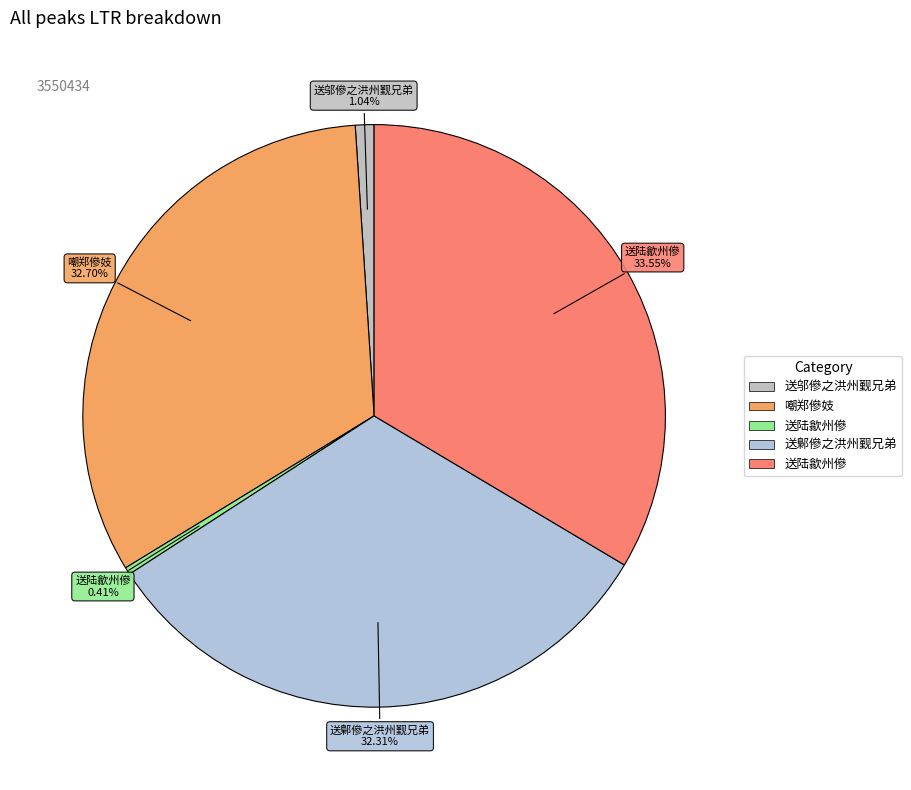

How many segments does this pie chart have?

5